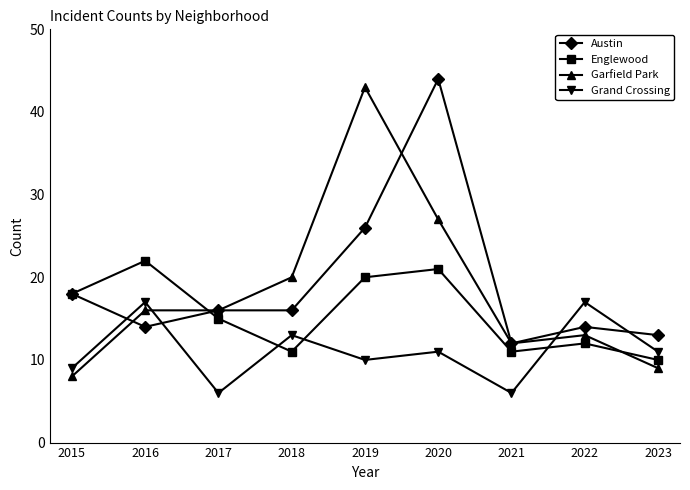

What is the value of the Garfield Park point at the 4th from the left?

20